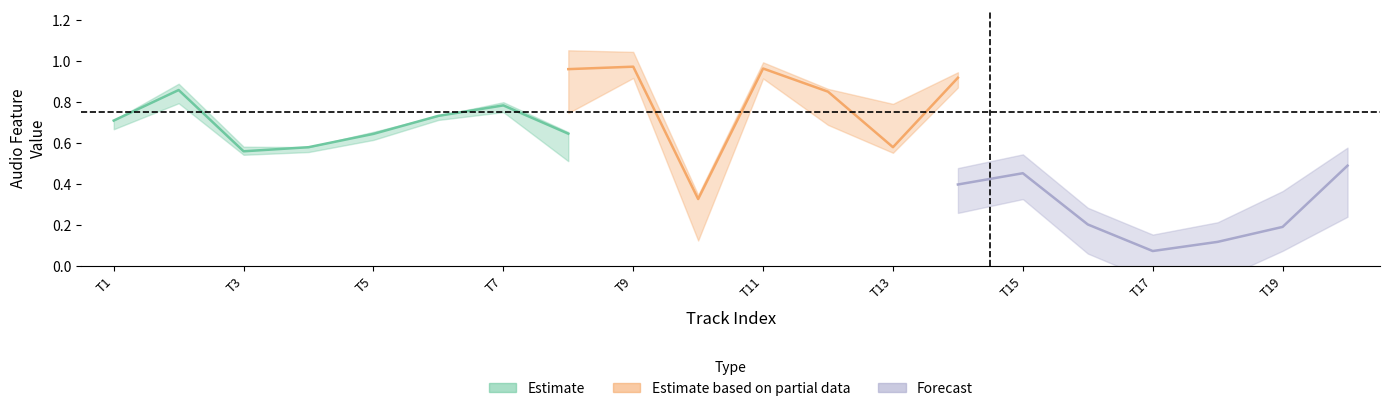

What is the sum of all liveness values?

5.5